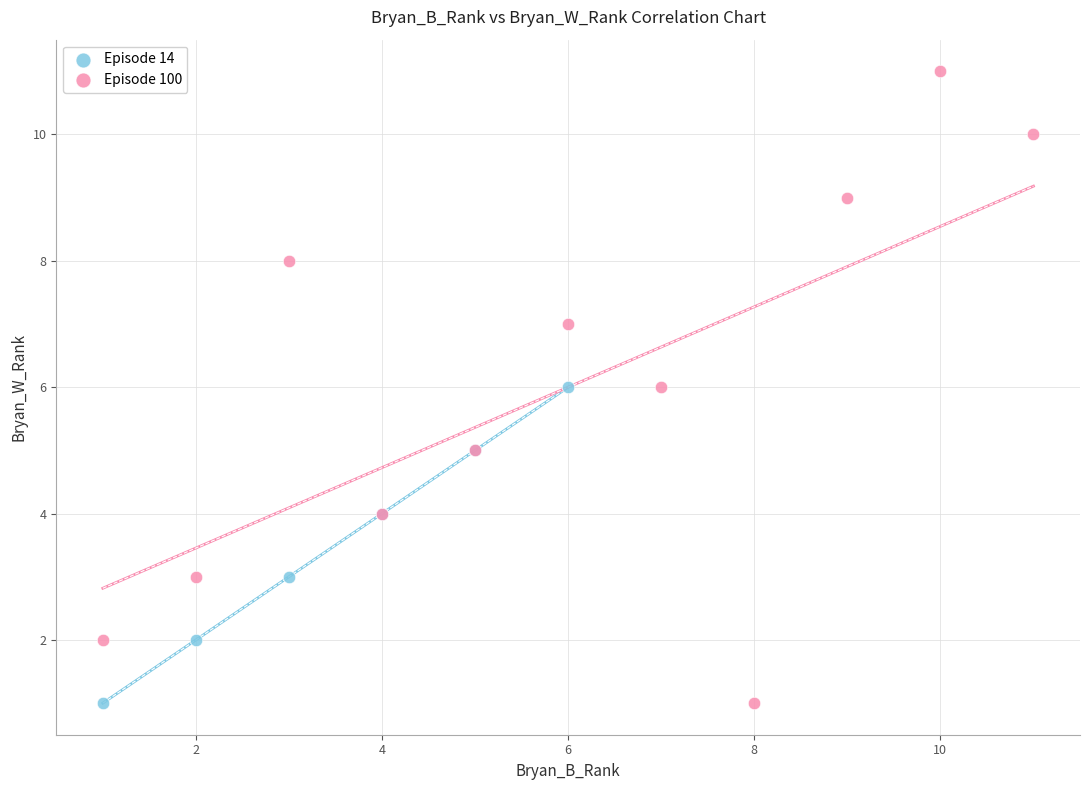

Which series contains the highest Y value?

Episode 100